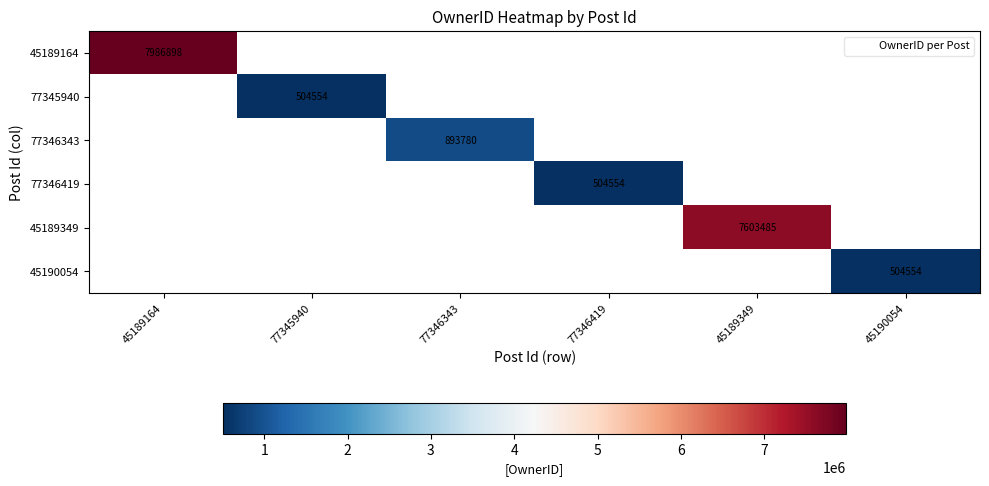

How many distinct data groups are displayed?

6